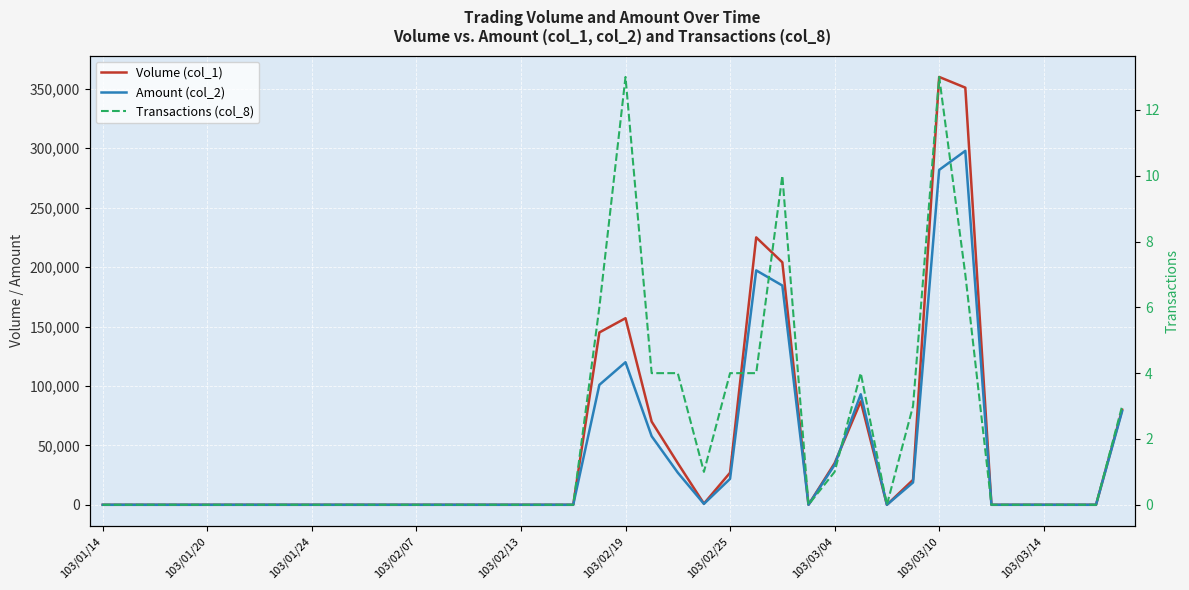

How many data points in Amount (col_2) are above 0?

14